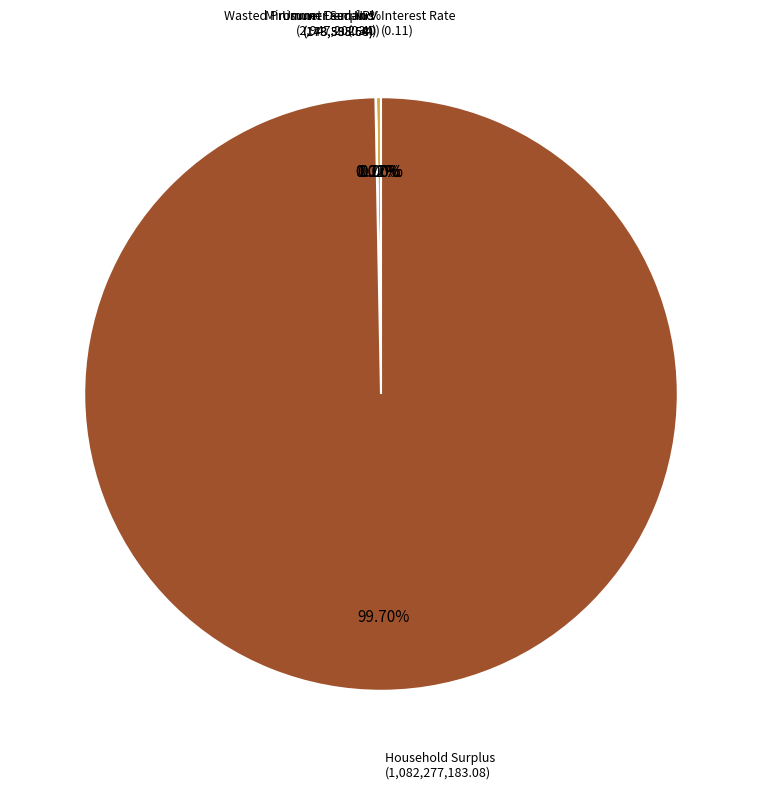

To the nearest percent, what is the average slice percentage?

17%